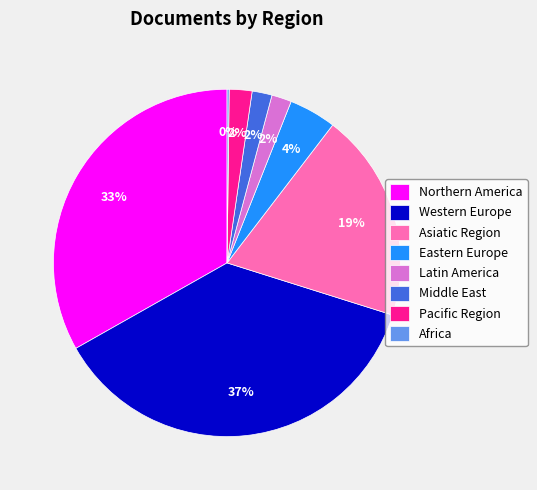

Which category has the biggest portion of the pie?

Western Europe